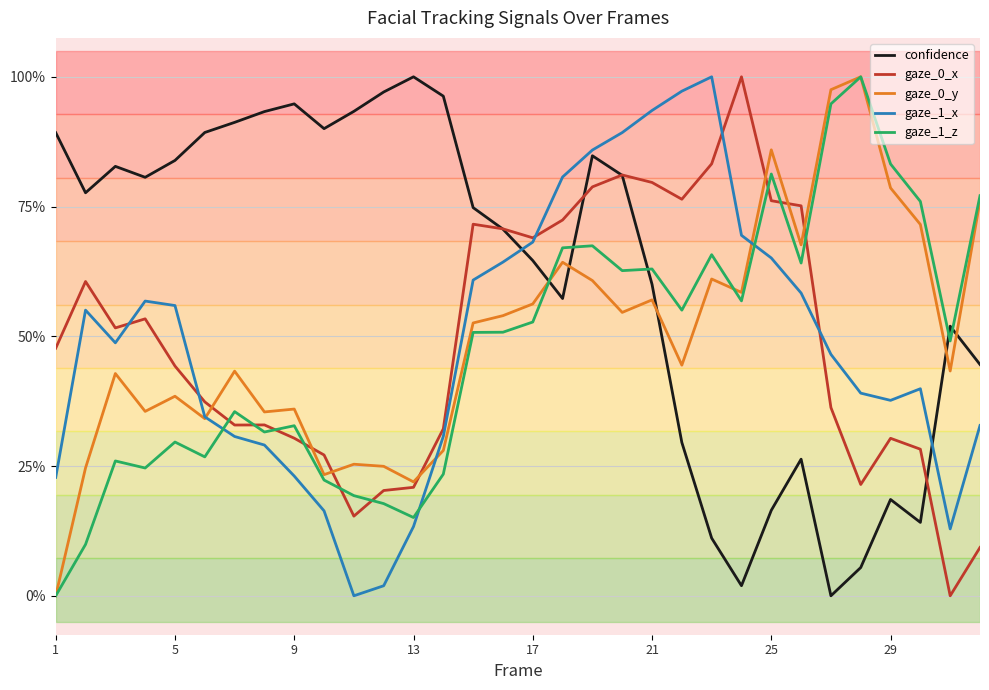

Does the chart display data point markers on the line(s)?

No